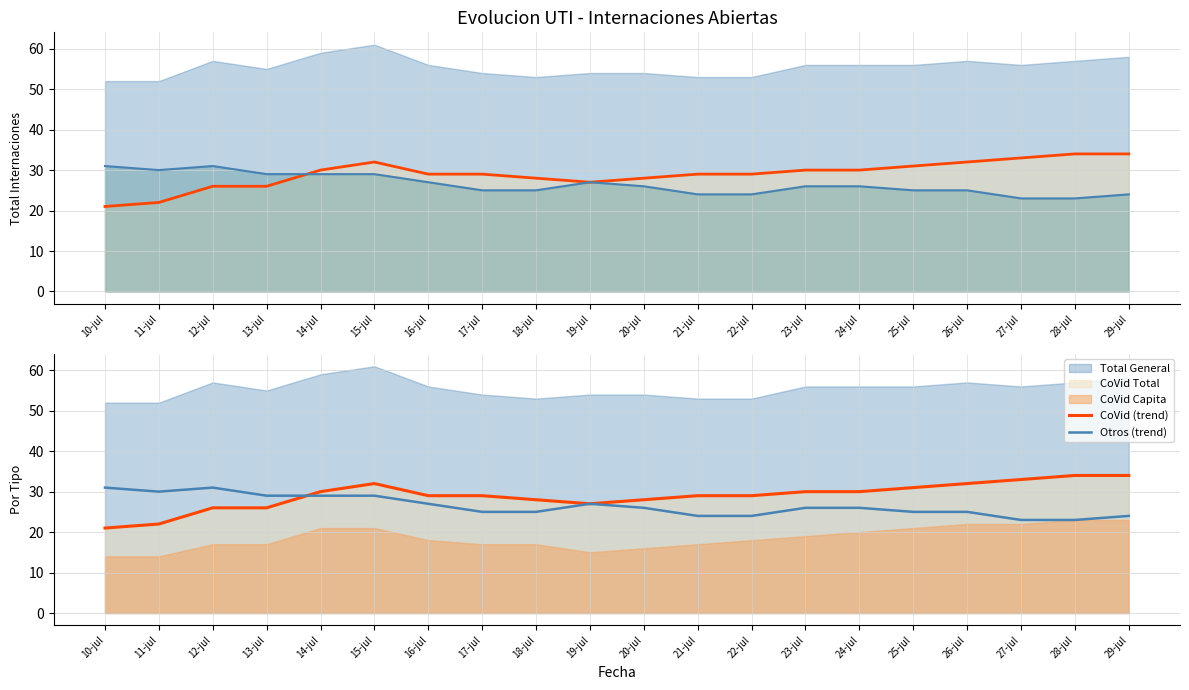

How many data points in CoVid (line) are above 29?

9